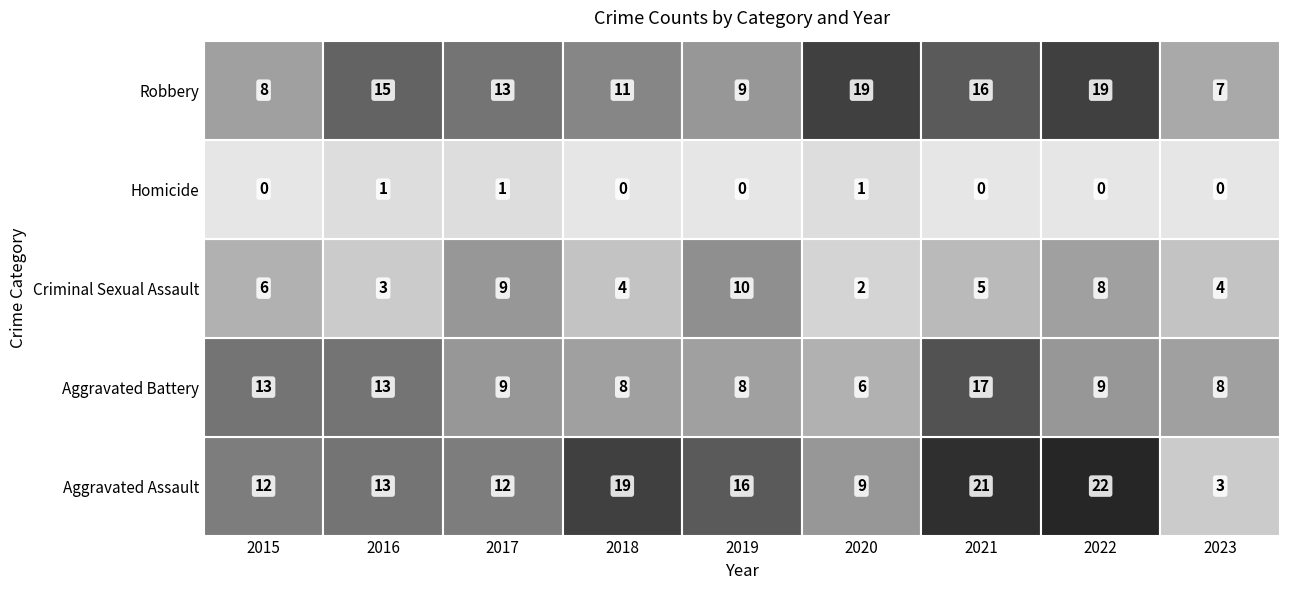

At how many categories does at least one series exceed 9?

8